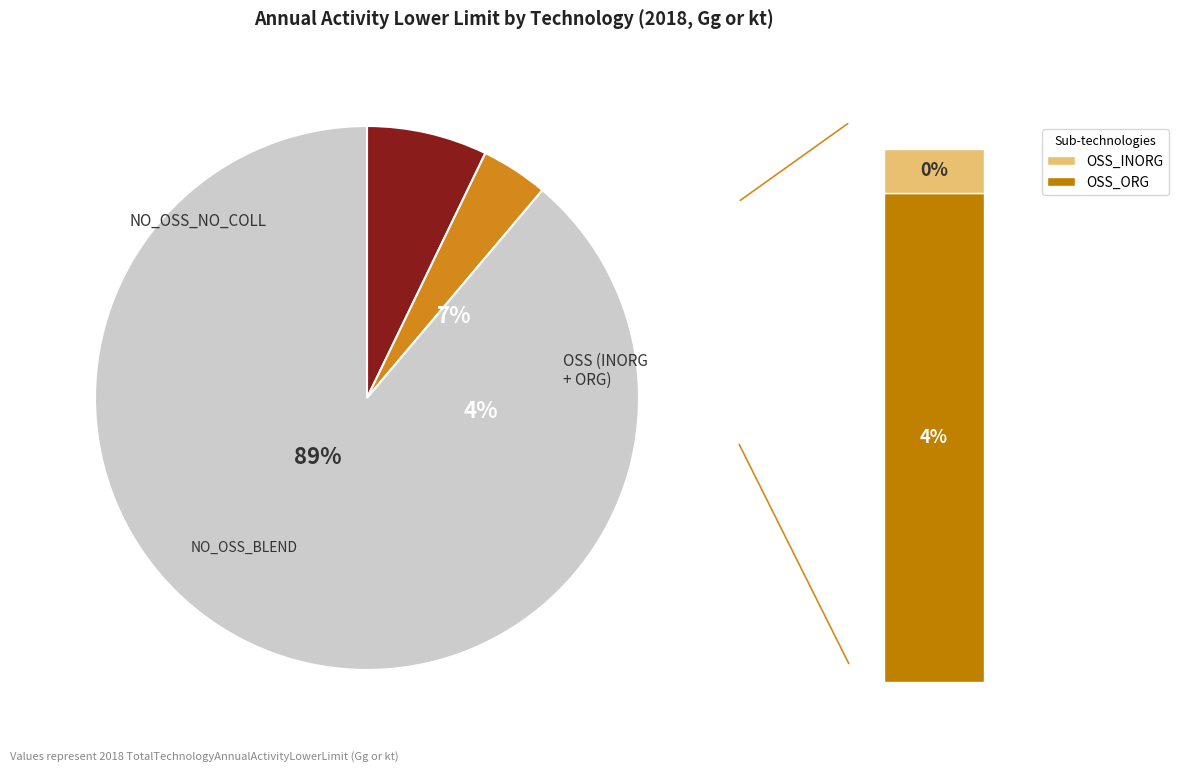

Between NO_OSS_BLEND and NO_OSS_NO_COLL, which is larger?

NO_OSS_BLEND